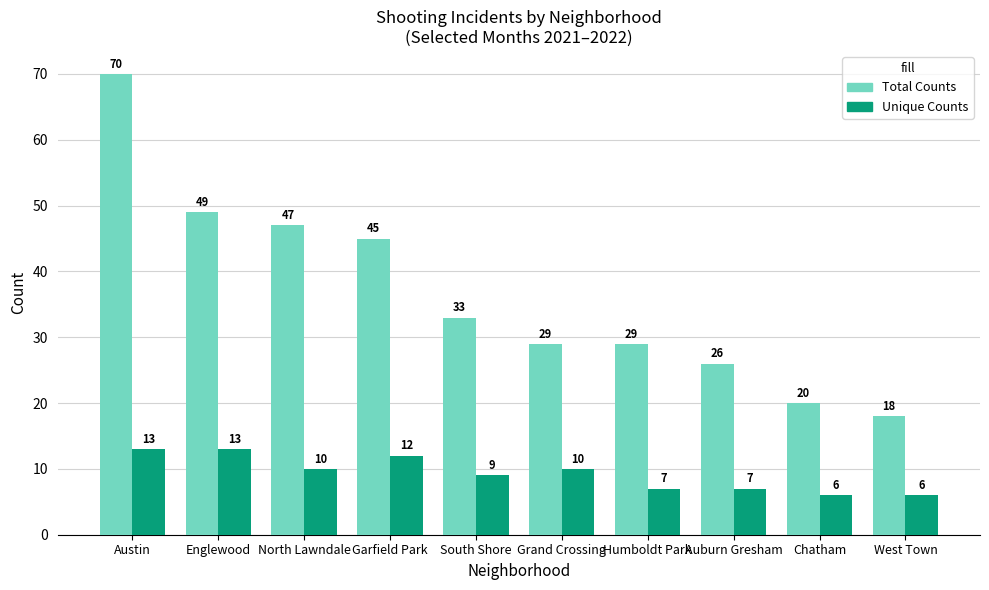

Which label corresponds to the largest value in the chart?

Austin